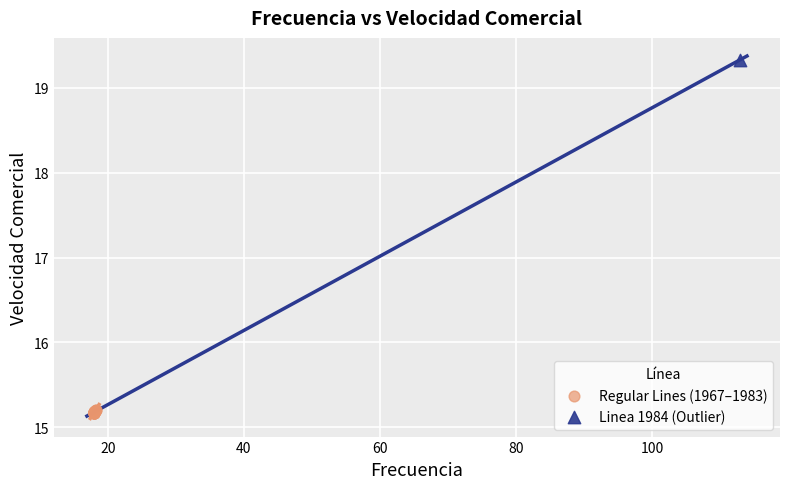

What are all the series names shown in the legend?

Regular Lines (1967–1983), Linea 1984 (Outlier)